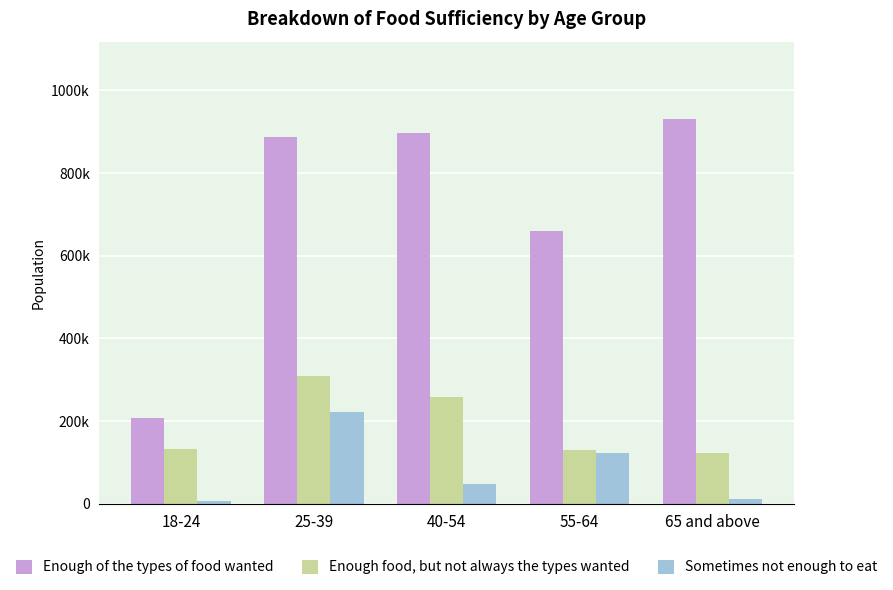

Does the chart contain stacked bars?

No